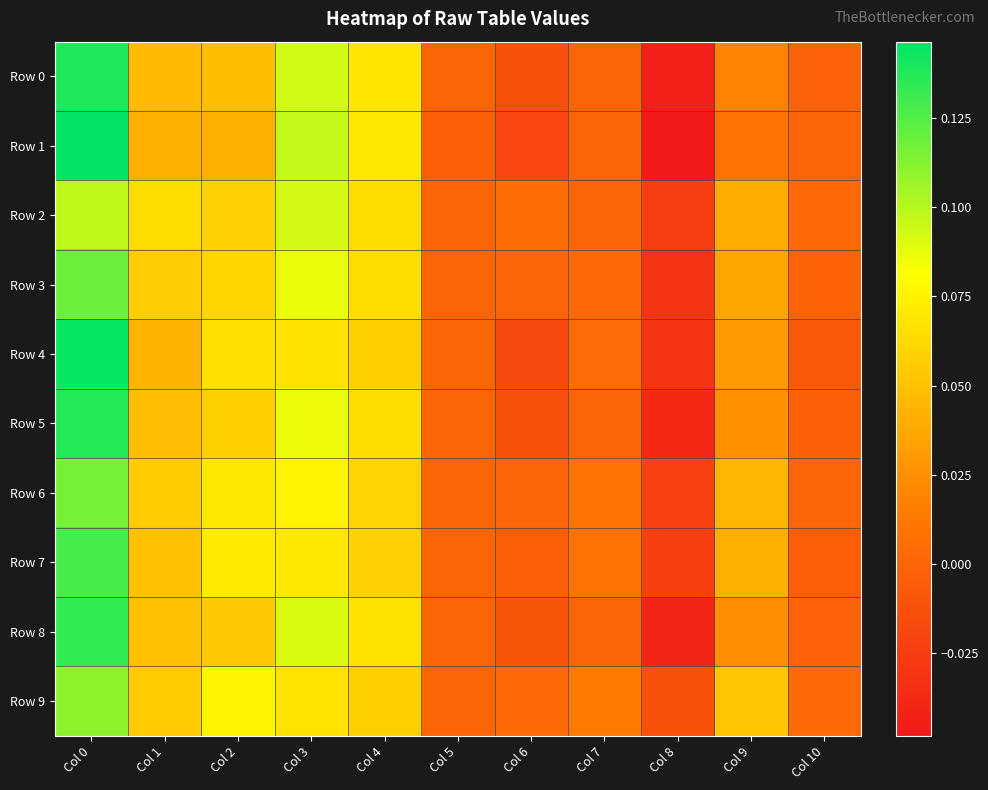

Which label corresponds to the smallest value in the chart?

Col 8